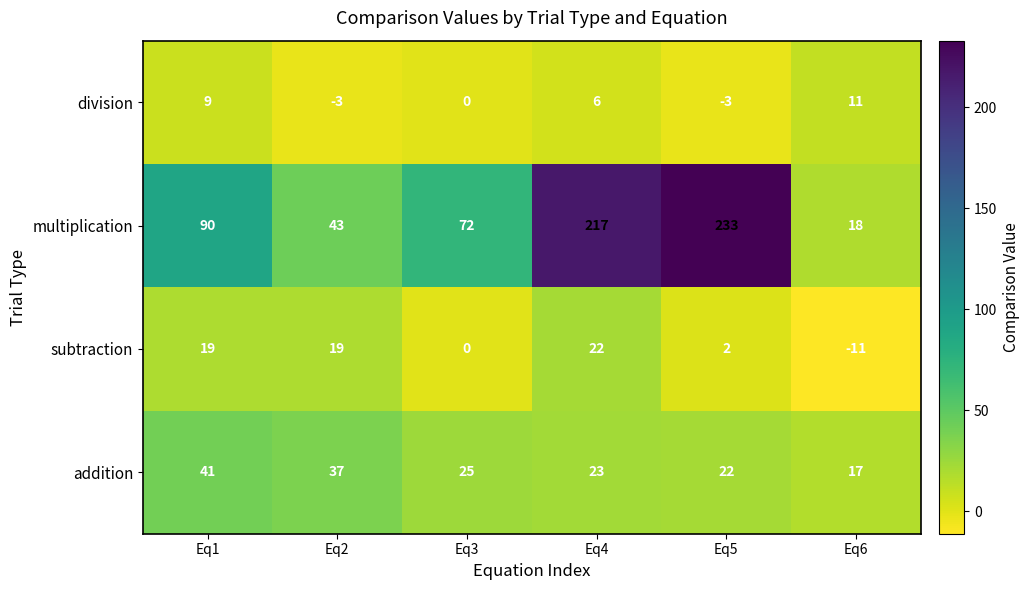

Is it true that subtraction equals 23 at Eq3?

False